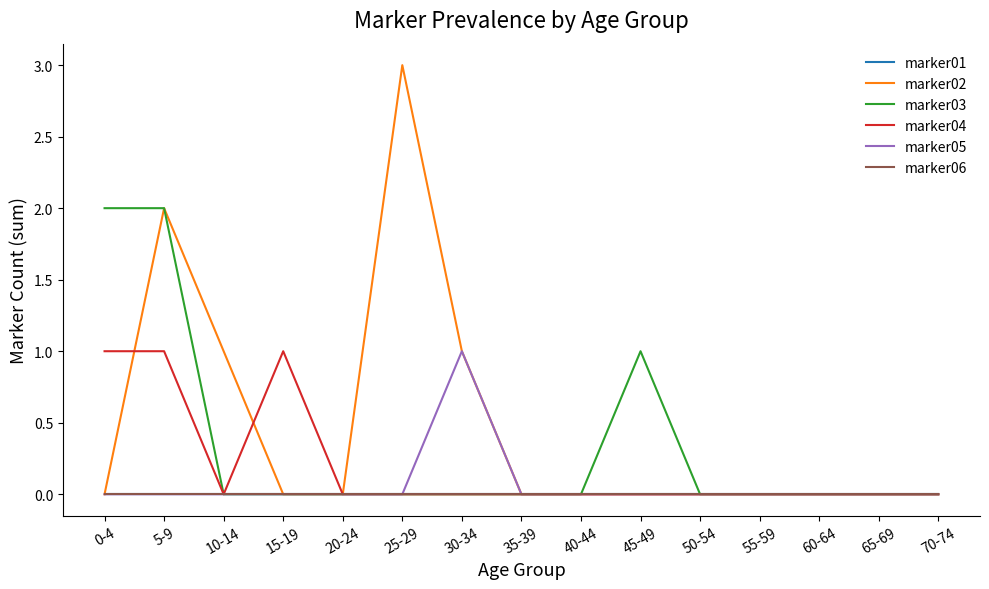

Where is the first local minimum for marker04?

10-14